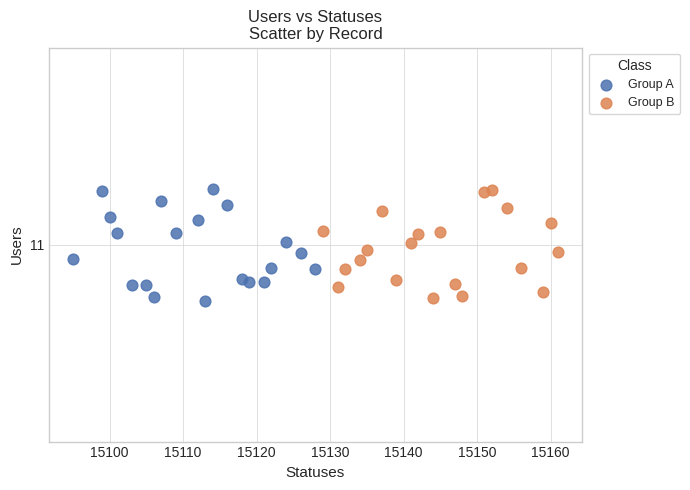

What are all the series names shown in the legend?

Group A, Group B